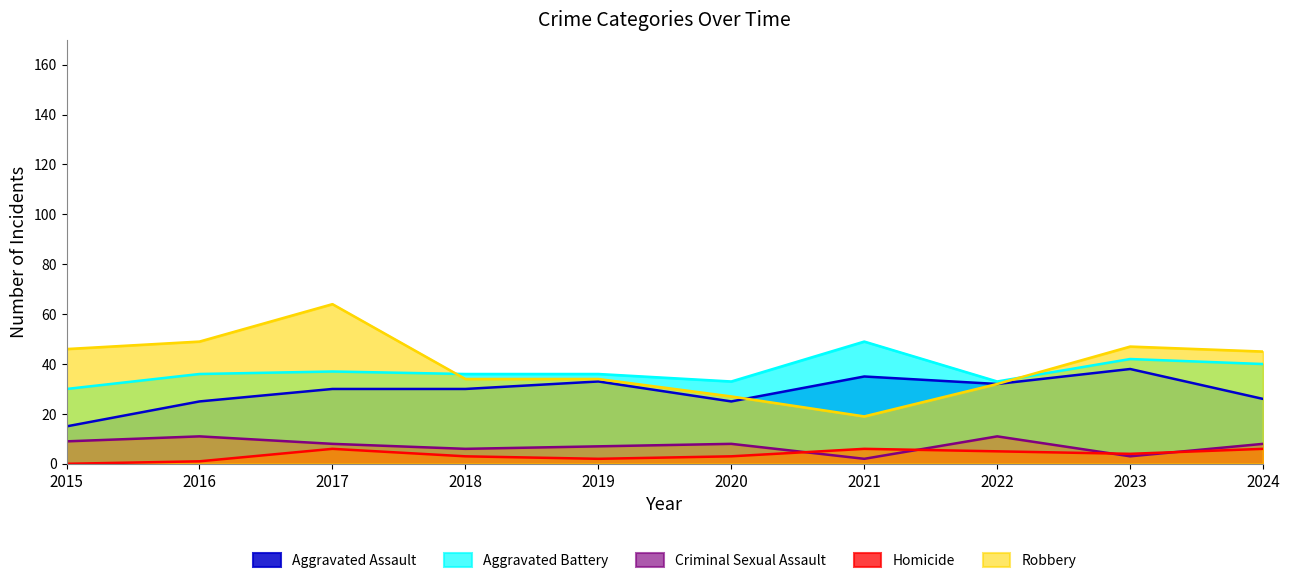

At which category is the sum across all series the highest?

2017